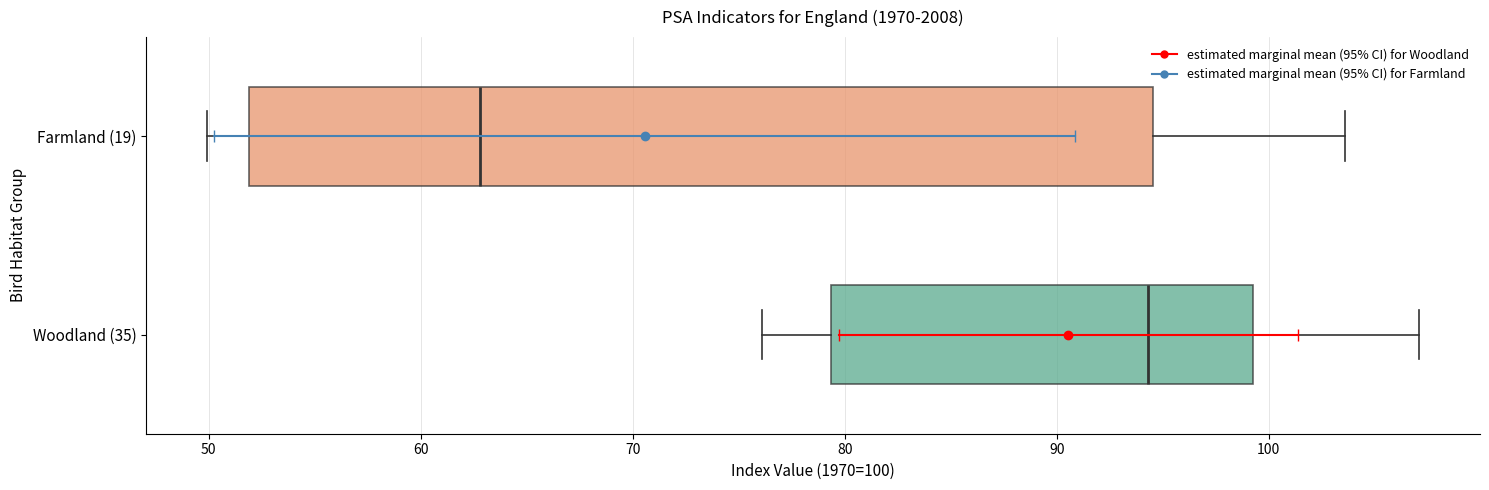

Which box has the furthest to the left median line?

Farmland (19)